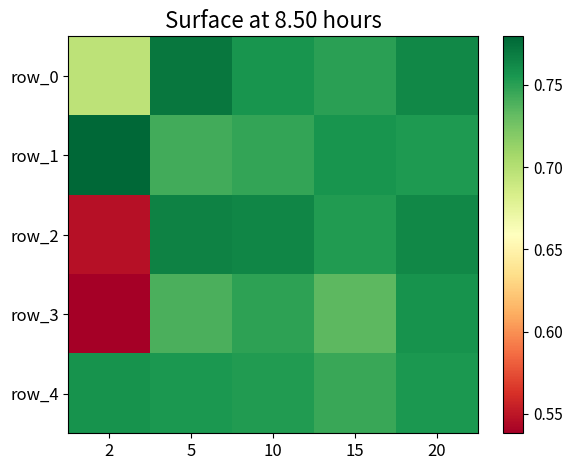

What value does the row_4 series have at 20?

0.8